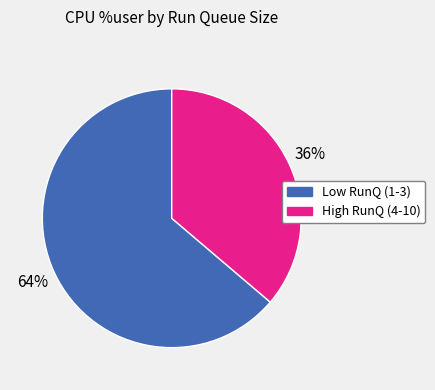

To the nearest percent, what is the average slice percentage?

50%